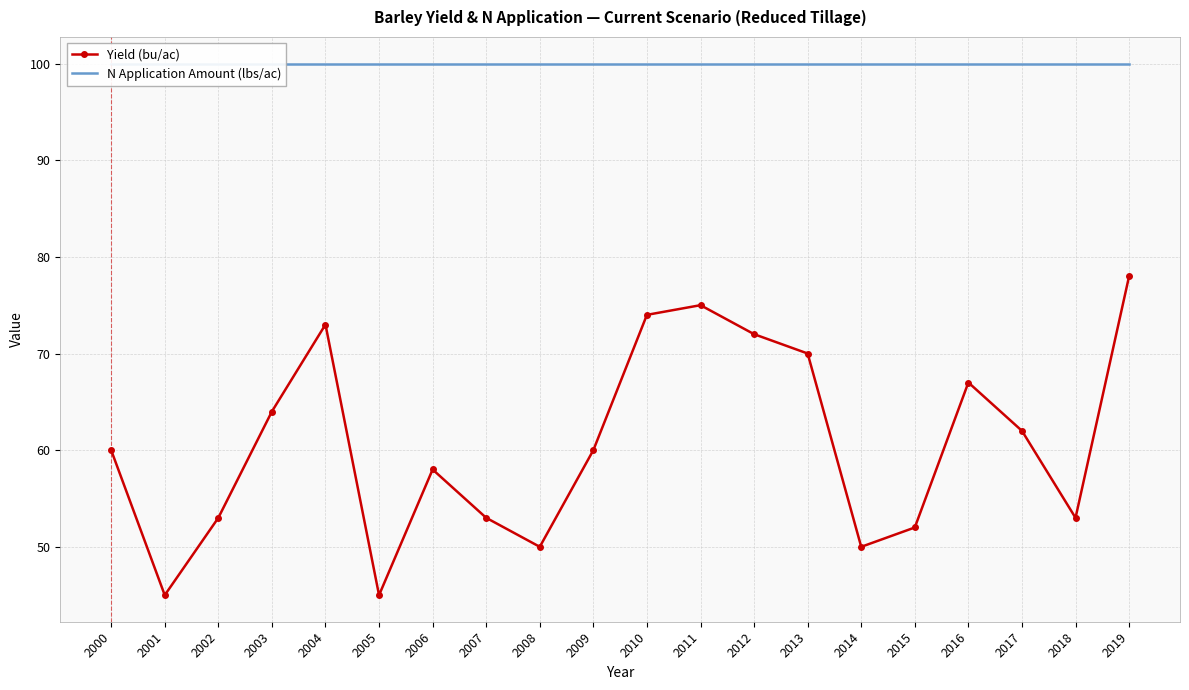

What are all the series names shown in the legend?

Yield (bu/ac), N Application Amount (lbs/ac)